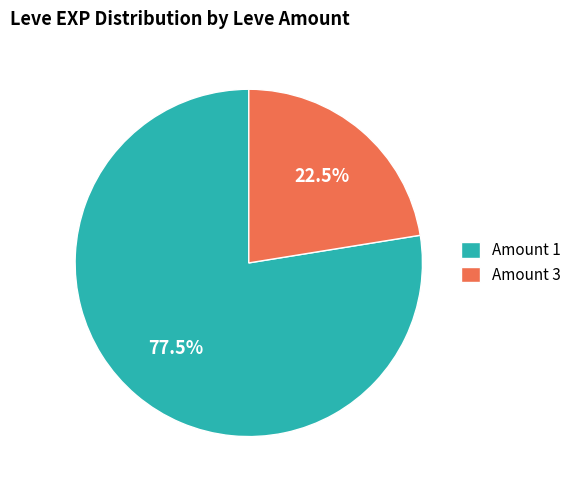

How many segments does this pie chart have?

2